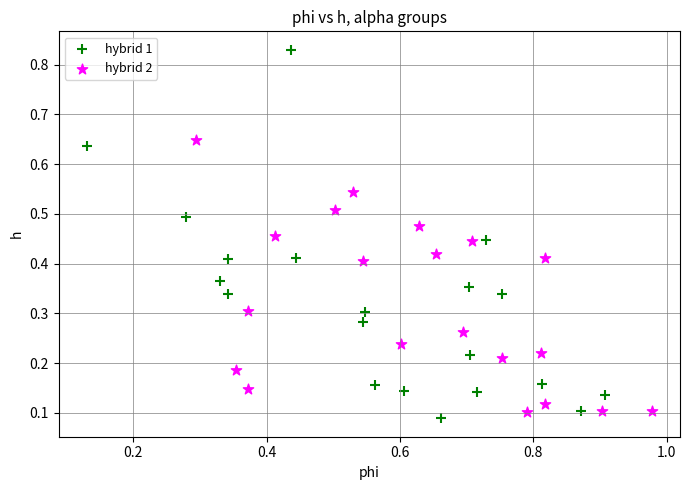

What are all the series names shown in the legend?

hybrid 1, hybrid 2